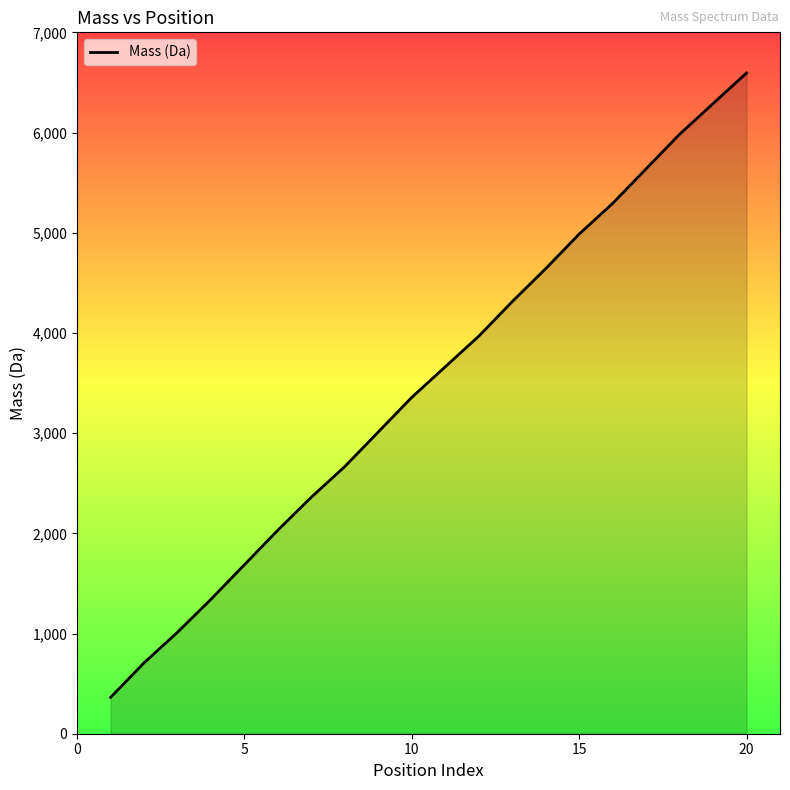

How many lines are shown in the chart?

1